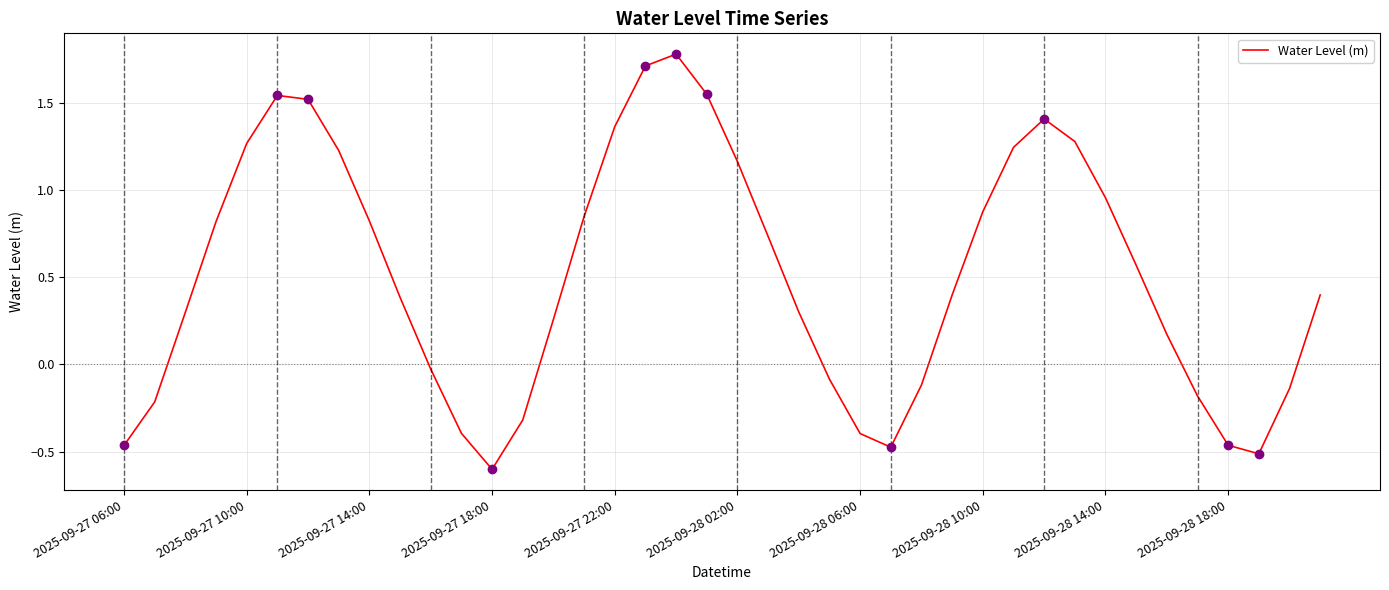

Count the number of categories in the chart.

40